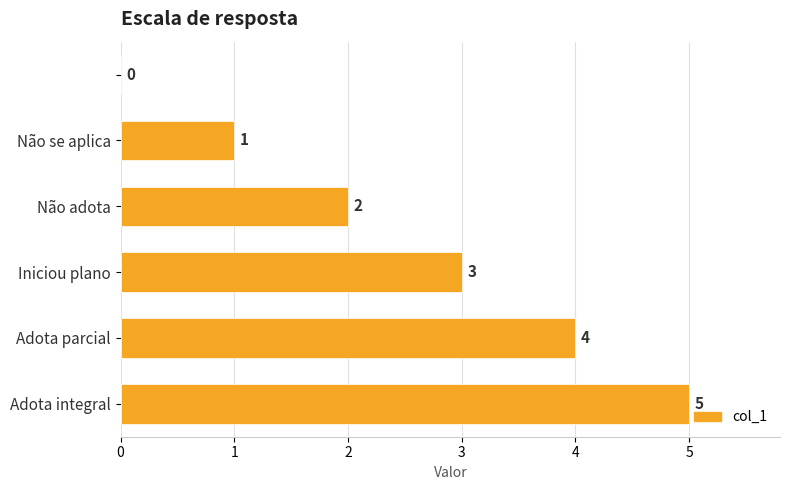

What is the maximum value shown in the chart?

5